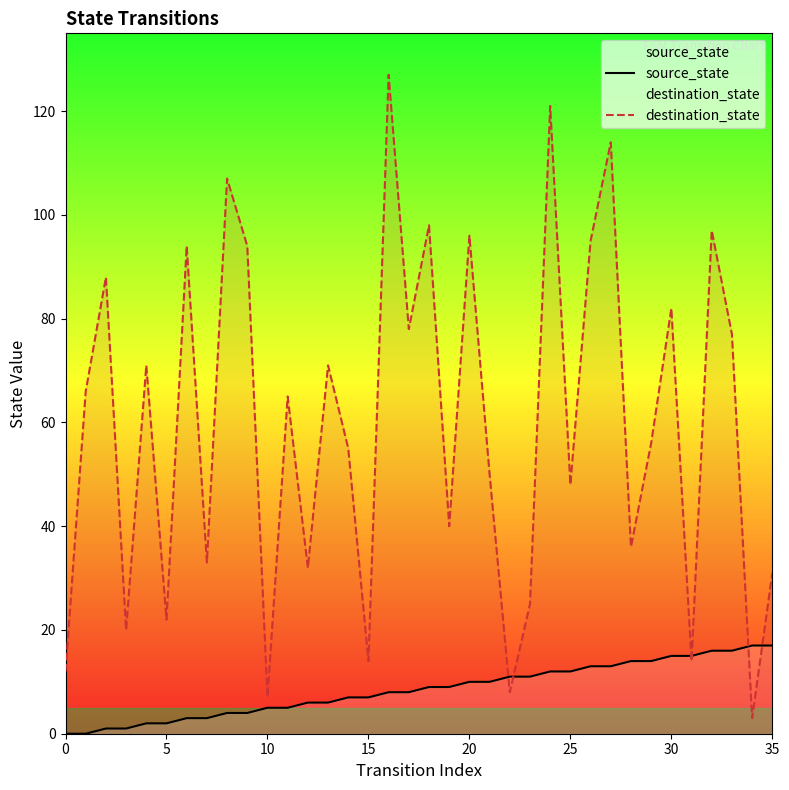

What are all the series names shown in the legend?

source_state, destination_state